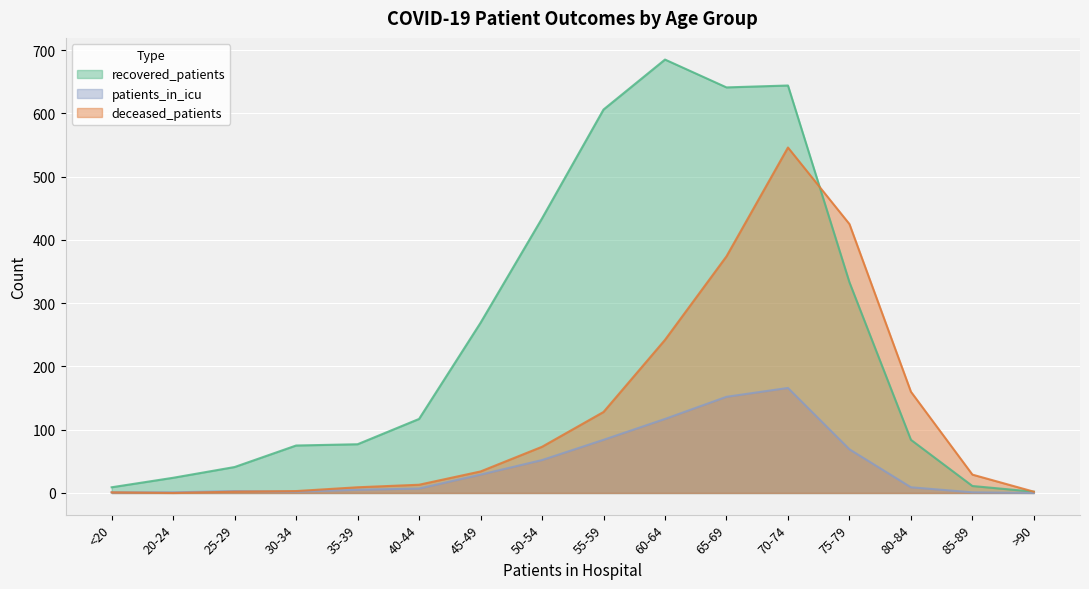

What is the sum of all deceased_patients values?

2041